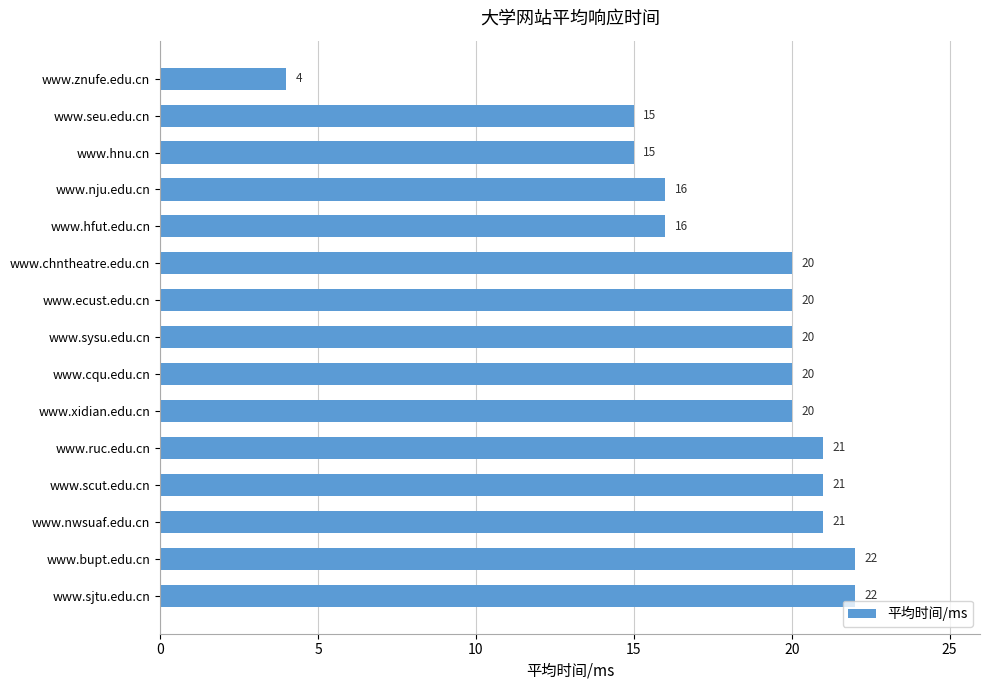

What is the smallest value displayed?

4